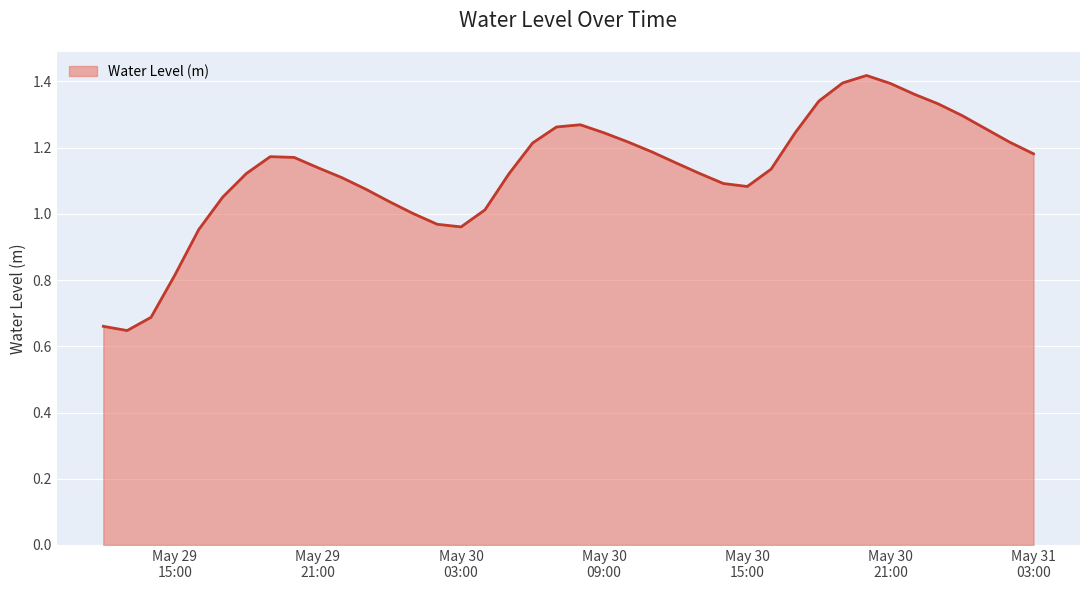

Does the chart display data point markers on the line(s)?

No